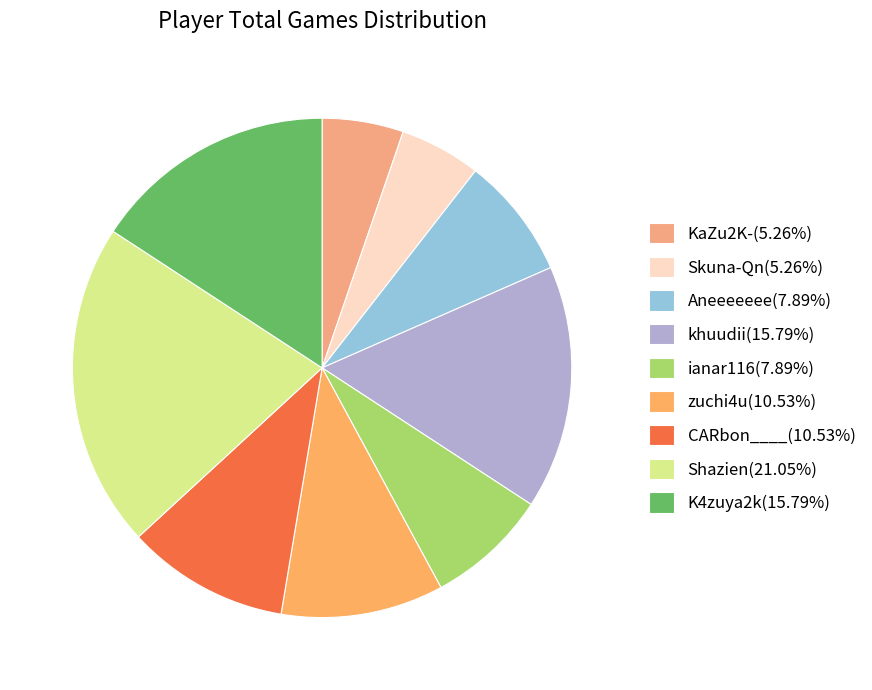

Count the number of slices in the pie.

9